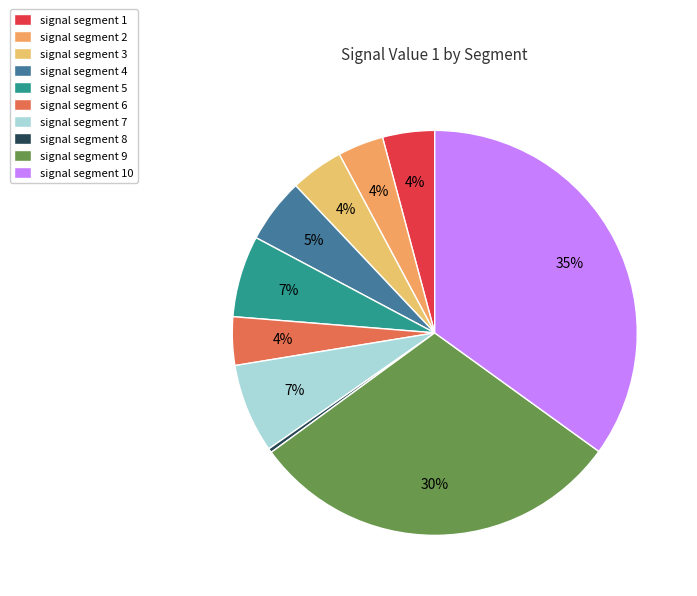

To the nearest percent, what is the difference between the signal segment 5 and signal segment 2 slice percentages?

3%